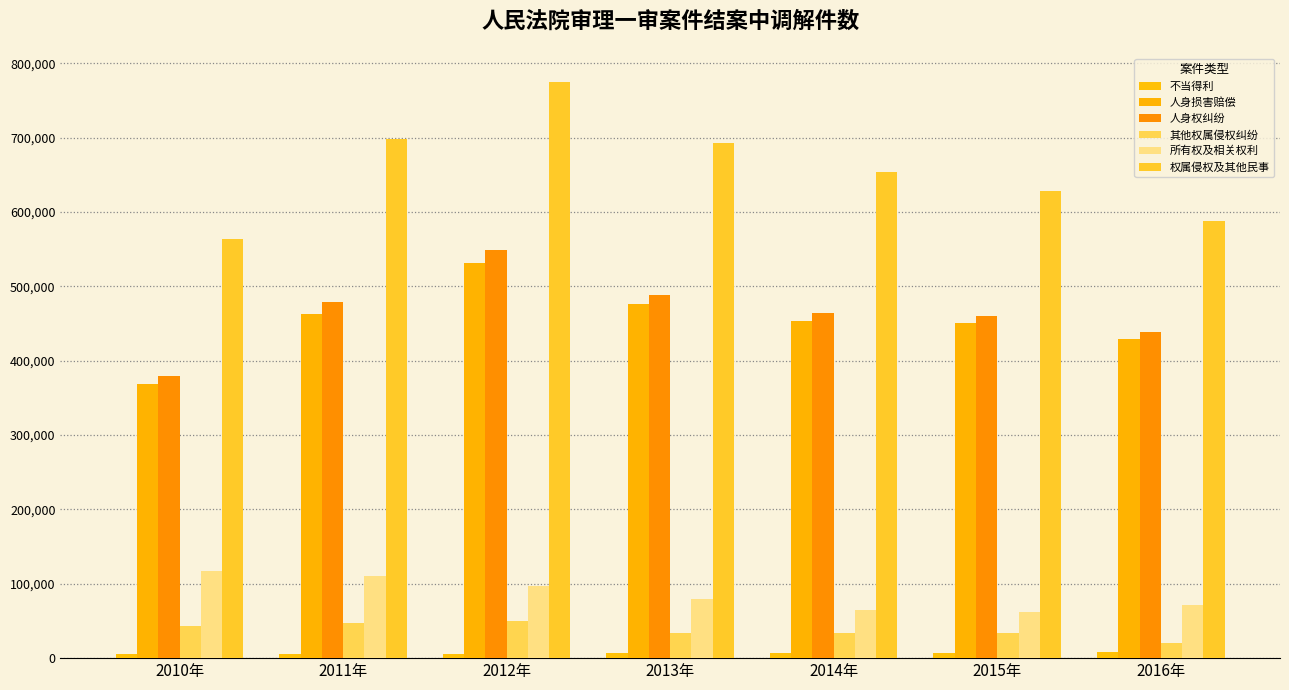

At which category is the sum across all series the highest?

2012年